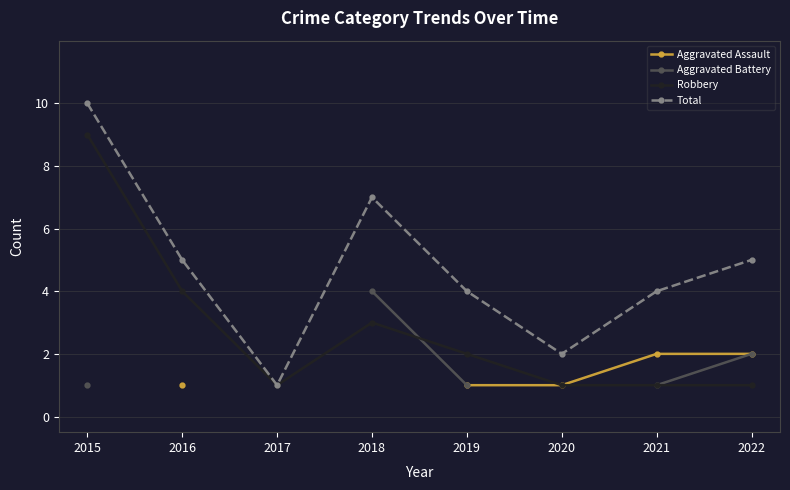

At which category does Robbery reach its first local valley?

2017